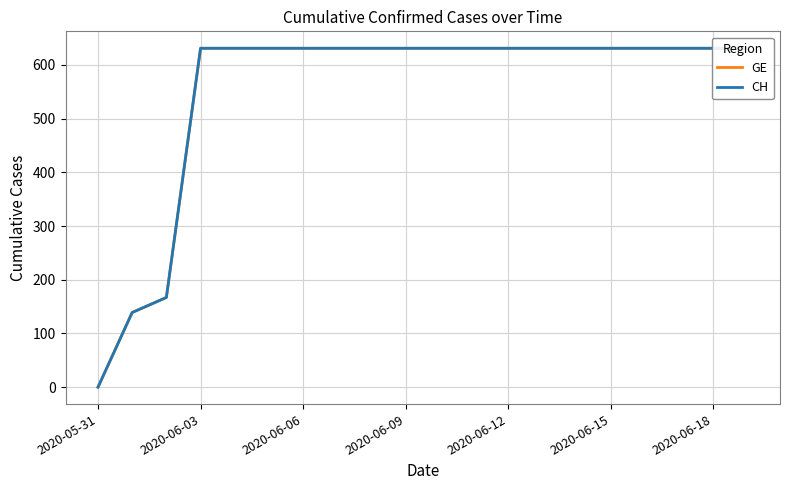

Which category has the lowest value in the CH series?

2020-05-31